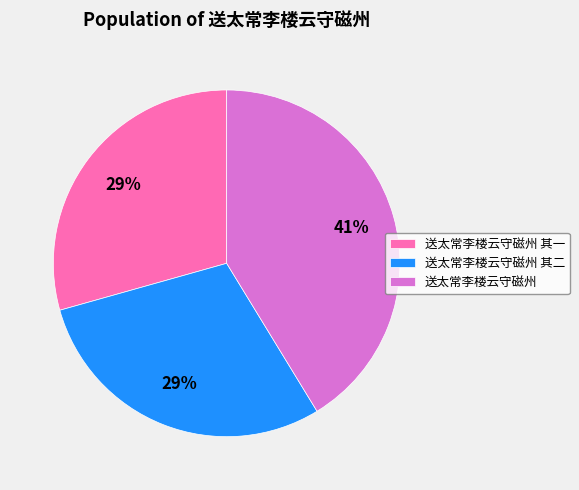

Does 送太常李楼云守磁州 其一 account for over 50% of the chart?

No